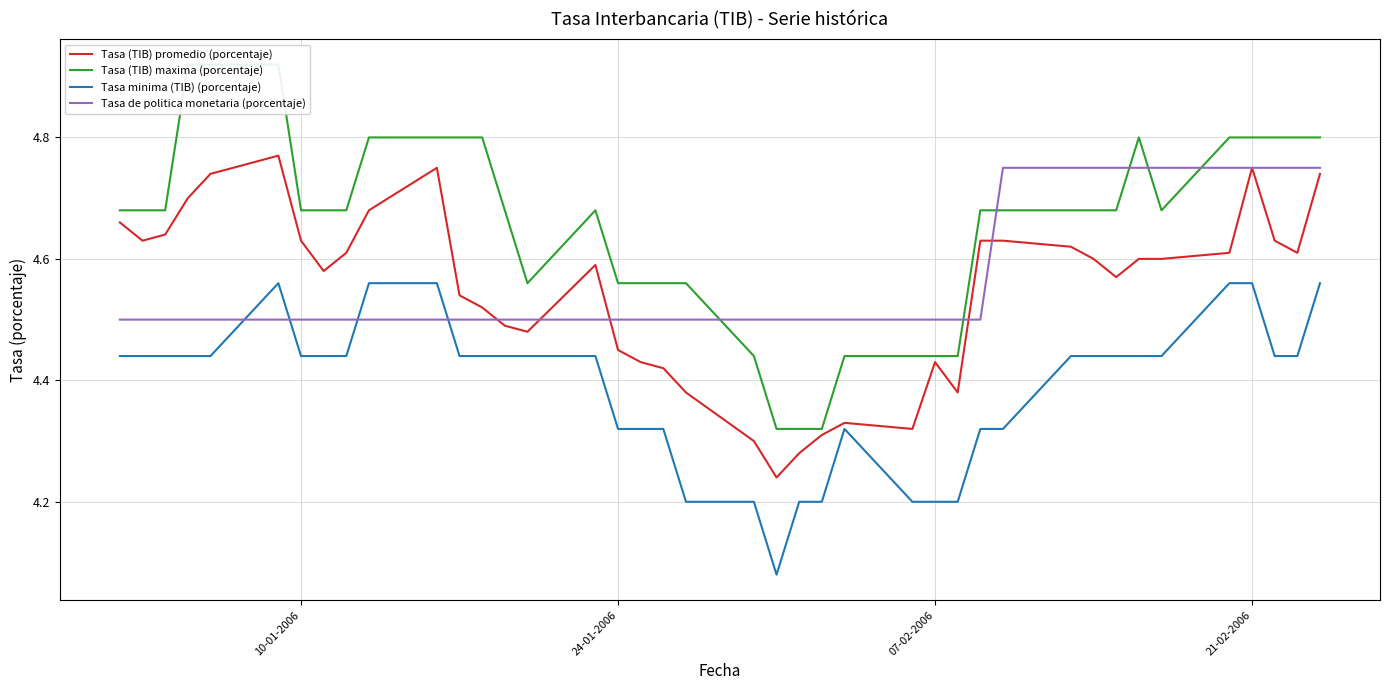

At how many categories does at least one series exceed 4?

40